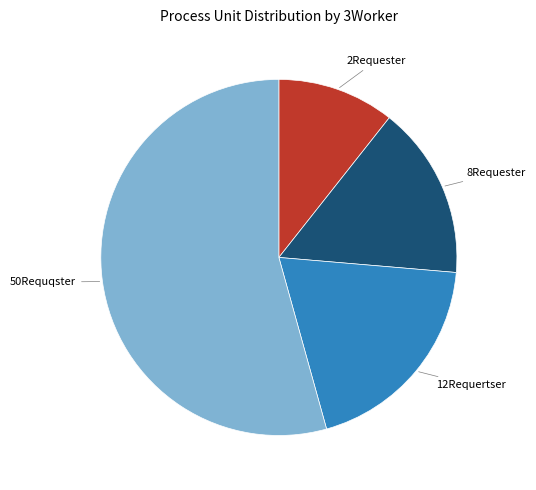

Is there a majority slice in this chart?

Yes